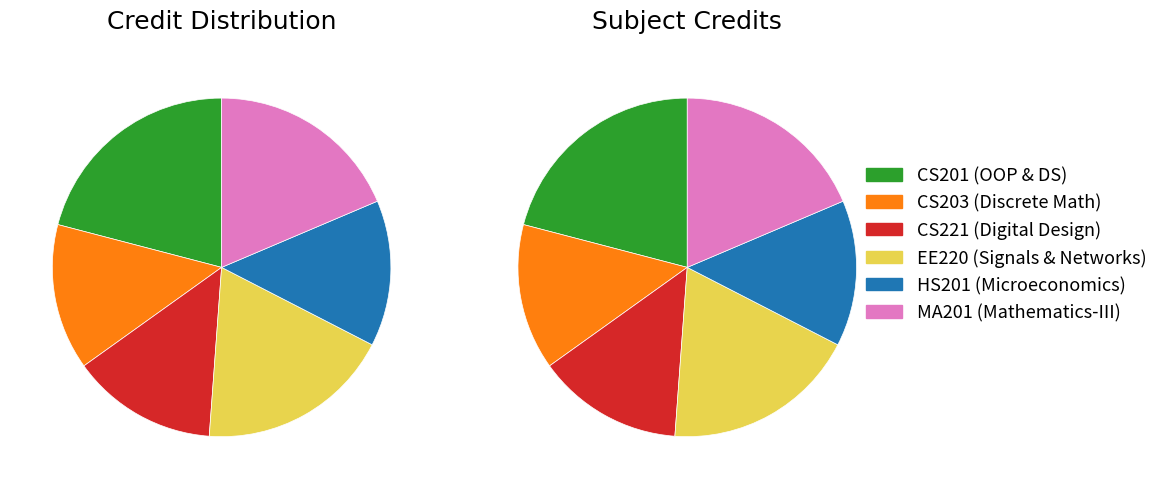

Is the sum of CS203 and HS201 greater than half?

No